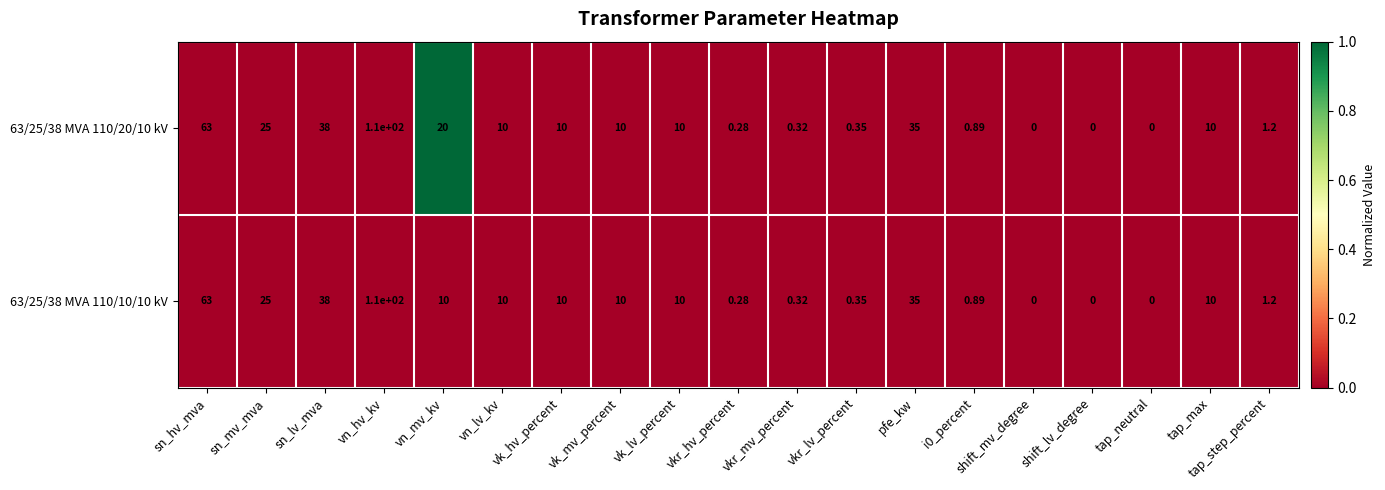

At which label does 63/25/38 MVA 110/20/10 kV reach its peak?

vn_hv_kv